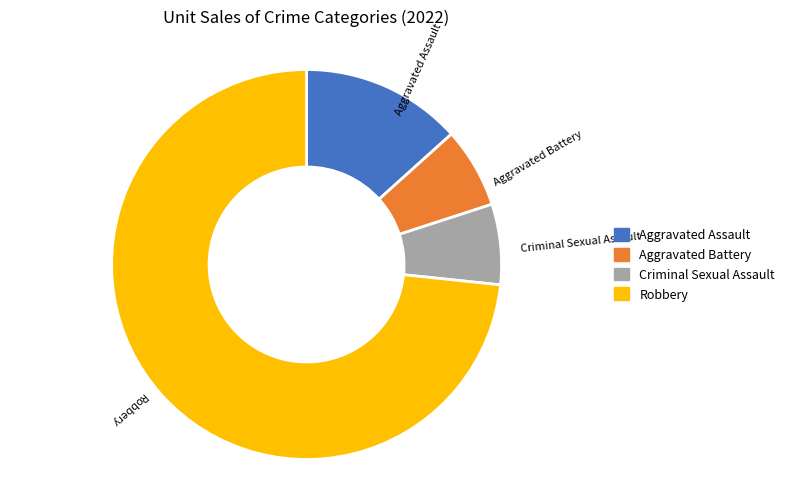

Between Aggravated Assault and Robbery, which is larger?

Robbery